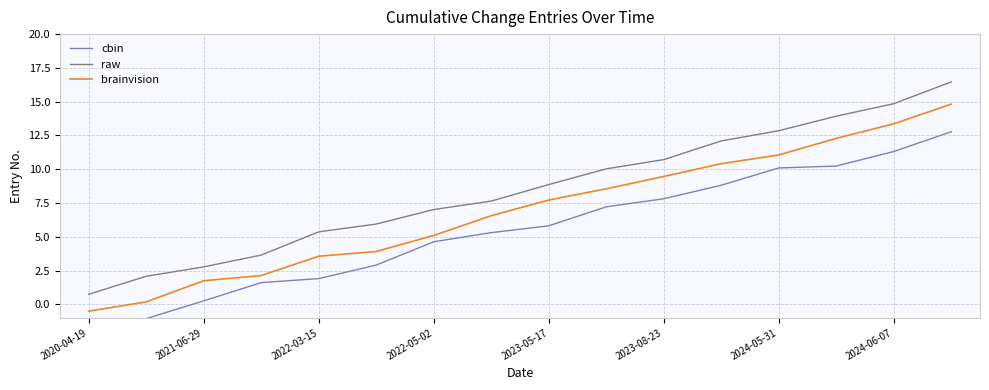

Reading right to left, transcribe all the data shown in this chart.

cbin: 12.8	11.3	10.2	10.1	8.8	7.8	7.2	5.8	5.3	4.6	2.9	1.9	1.6	0.3	-1.1	-1.8
raw: 16.5	14.8	13.9	12.8	12.1	10.7	10.0	8.9	7.6	7.0	5.9	5.4	3.6	2.8	2.1	0.7
brainvision: 14.8	13.4	12.3	11.1	10.4	9.5	8.6	7.7	6.6	5.1	3.9	3.6	2.1	1.7	0.2	-0.5